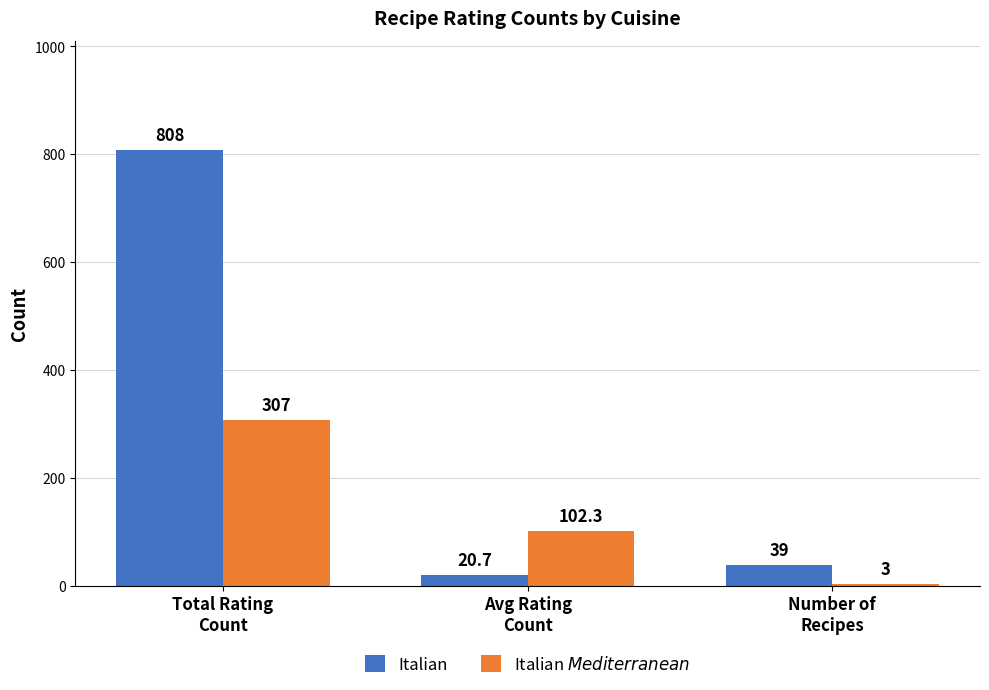

Are the bars grouped side by side (vs. stacked)?

Yes